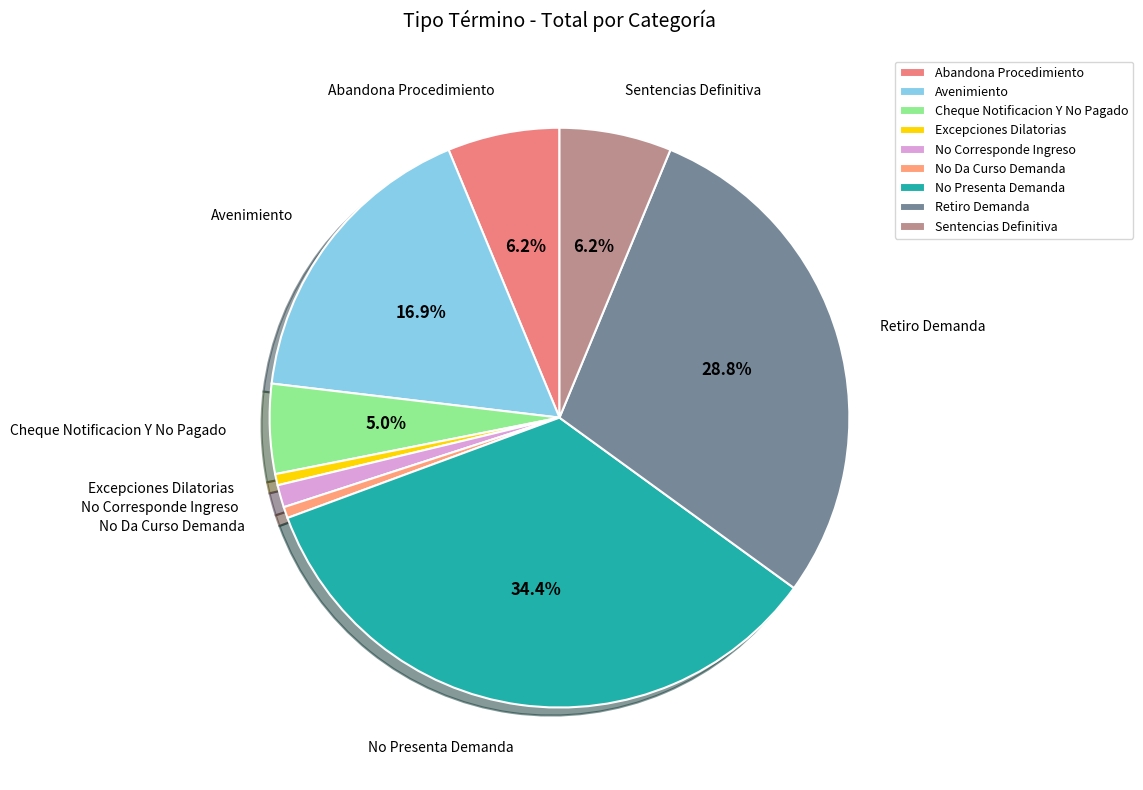

Which category has the biggest portion of the pie?

No Presenta Demanda